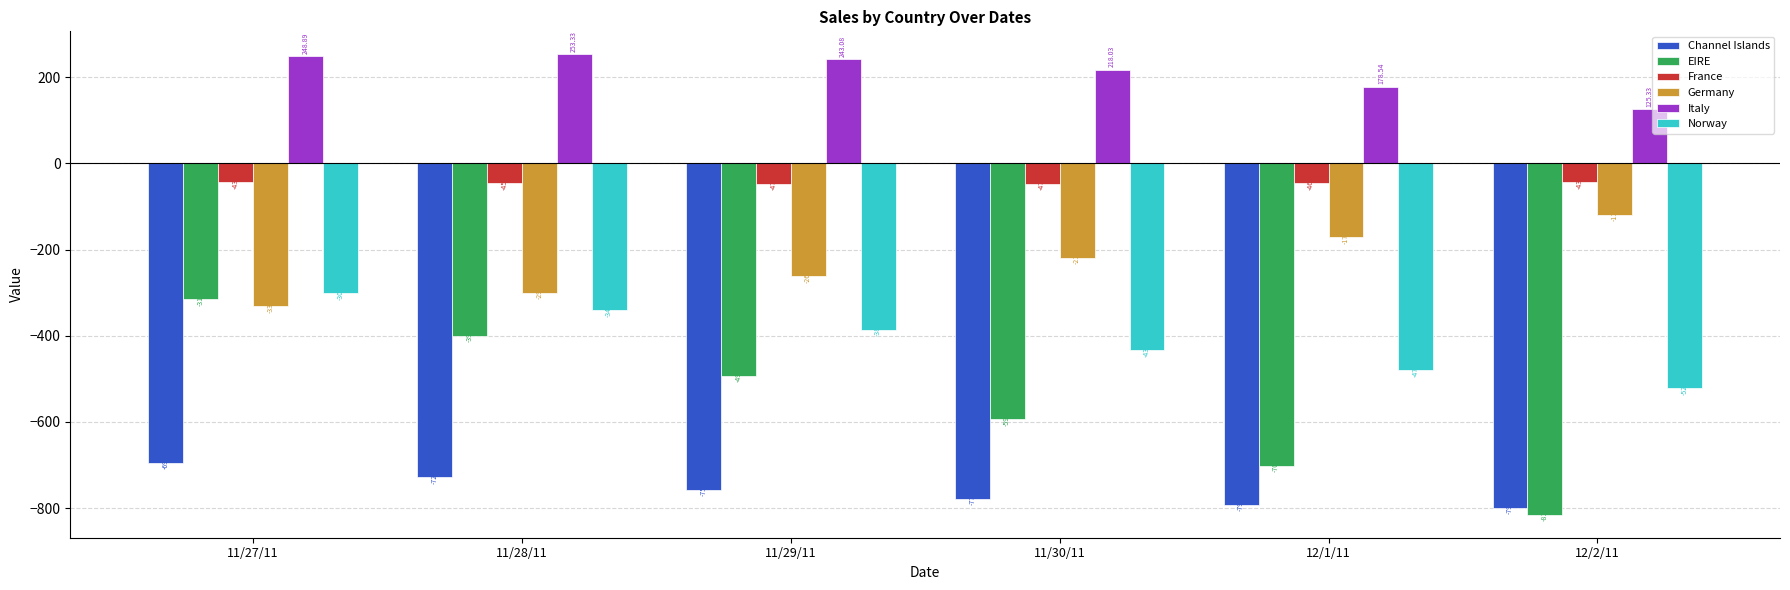

What is the spread (max minus min) of values at 11/27/11?

943.3